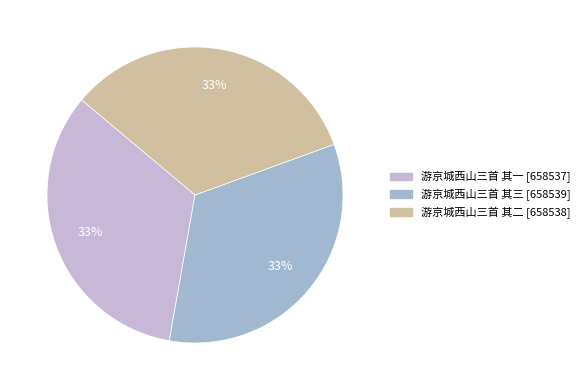

Does 游京城西山三首 其二 account for over 50% of the chart?

No